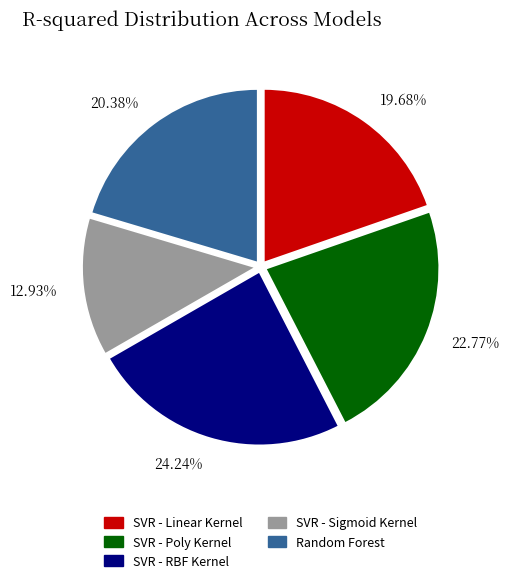

Is it true that SVR - RBF Kernel is 24% of the pie?

True